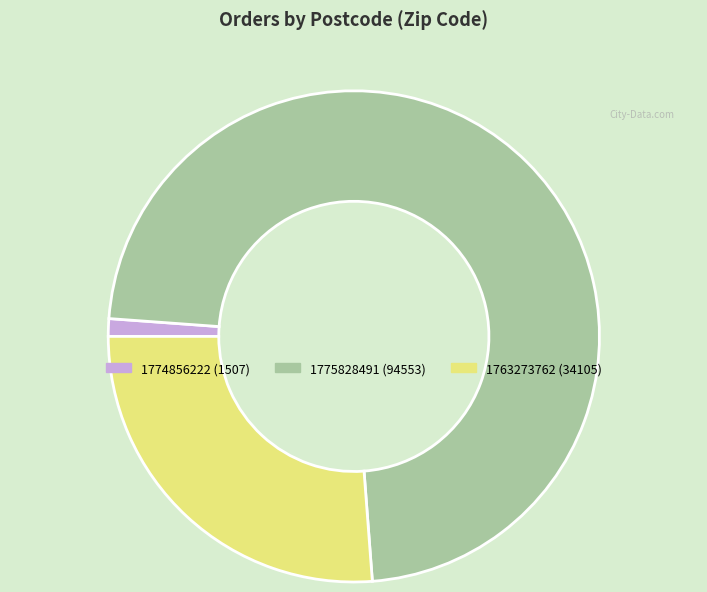

True or false: 1775828491 (94553) accounts for 73% of the total.

True